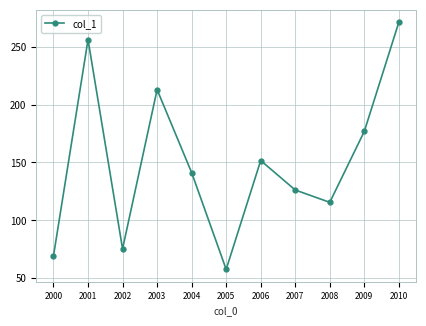

Reading left to right, transcribe all the data shown in this chart.

2000=69.4	2001=256.0	2002=75.4	2003=212.8	2004=141.3	2005=57.7	2006=151.7	2007=126.2	2008=115.6	2009=176.8	2010=271.0